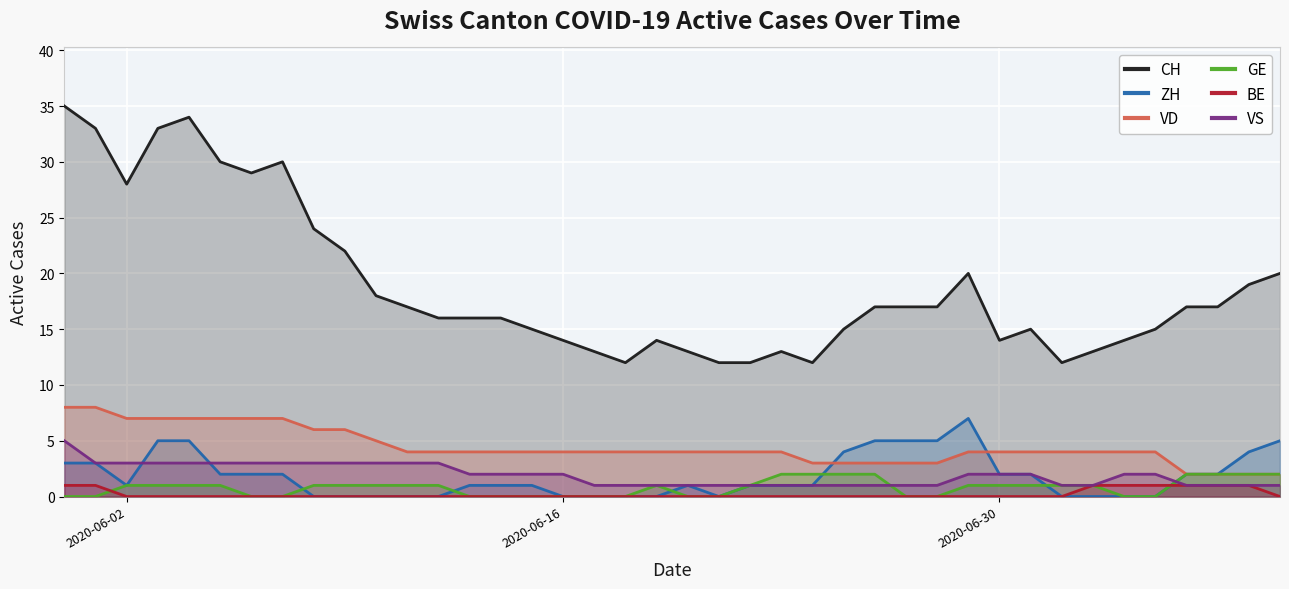

True or false: ZH and CH intersect in this chart.

False